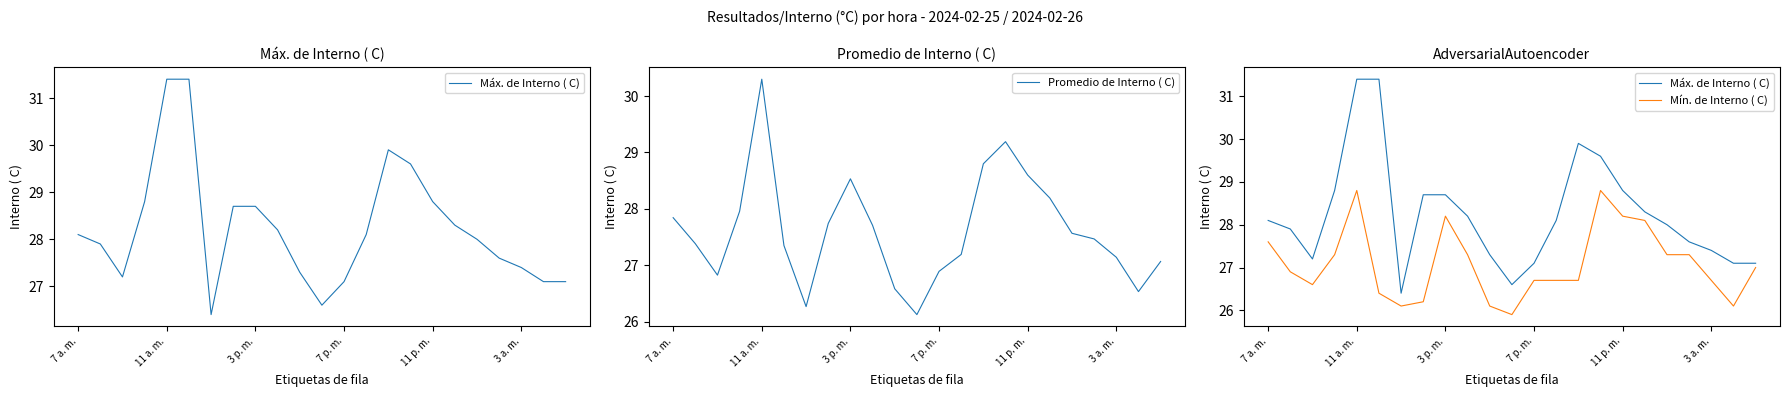

How many data points does each series have?

23